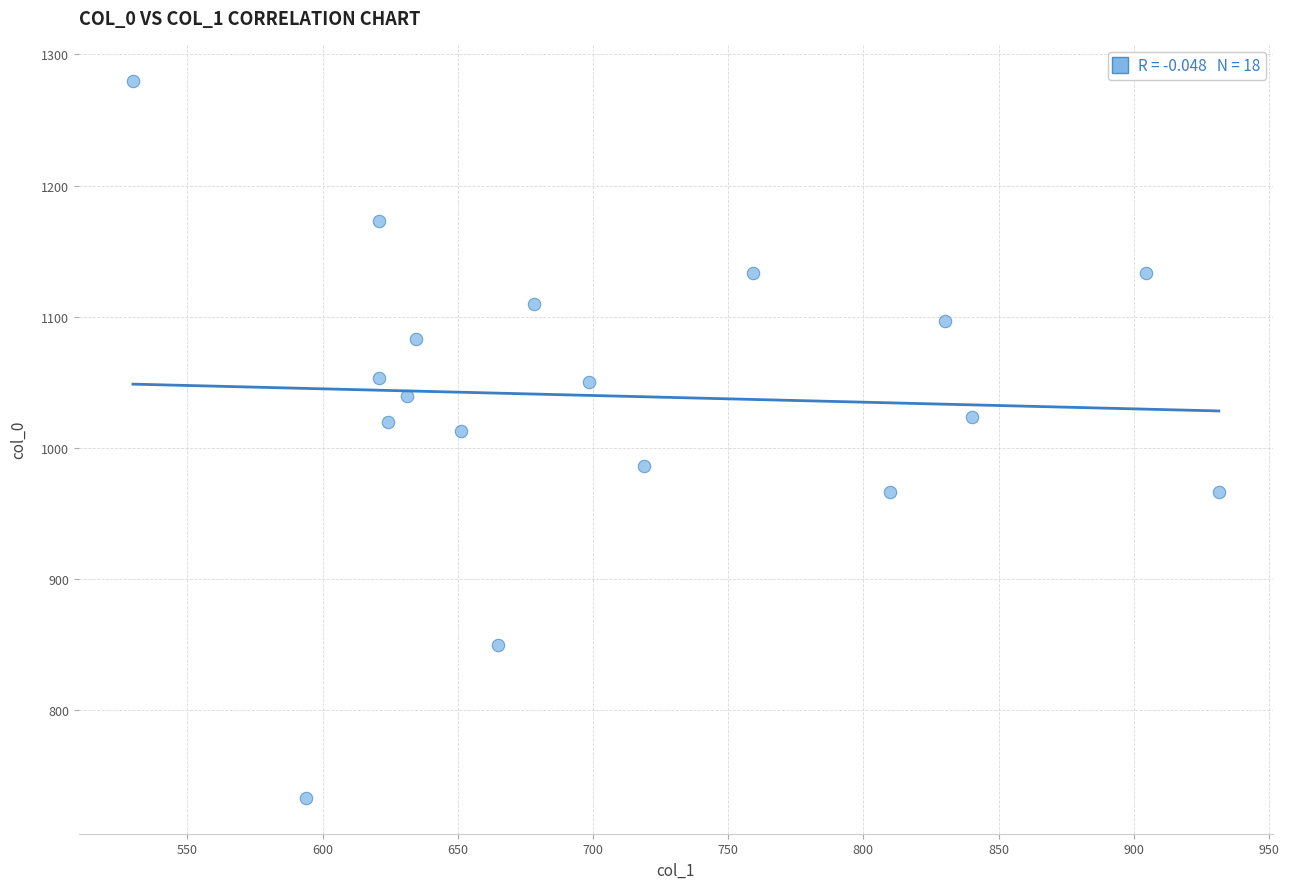

What Y value in the scatter plot is closest to 1006?

1013.3